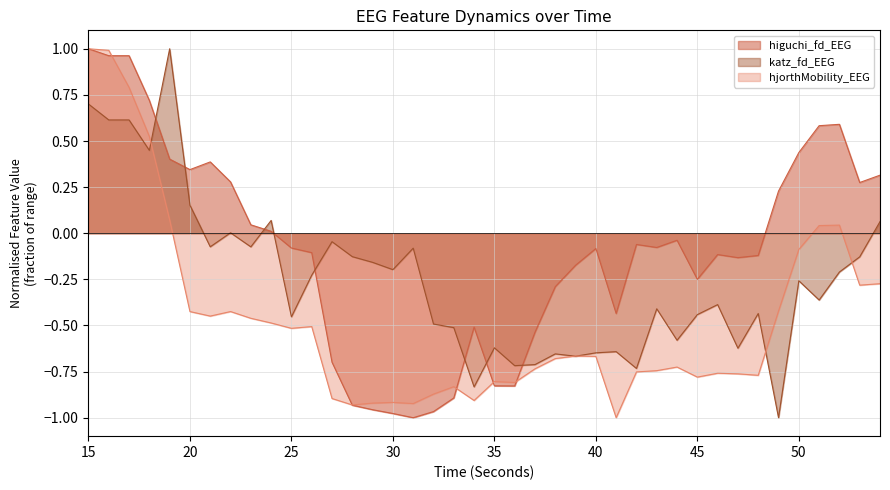

What is the value of the katz_fd_EEG point at the 38th from the left?

-0.2